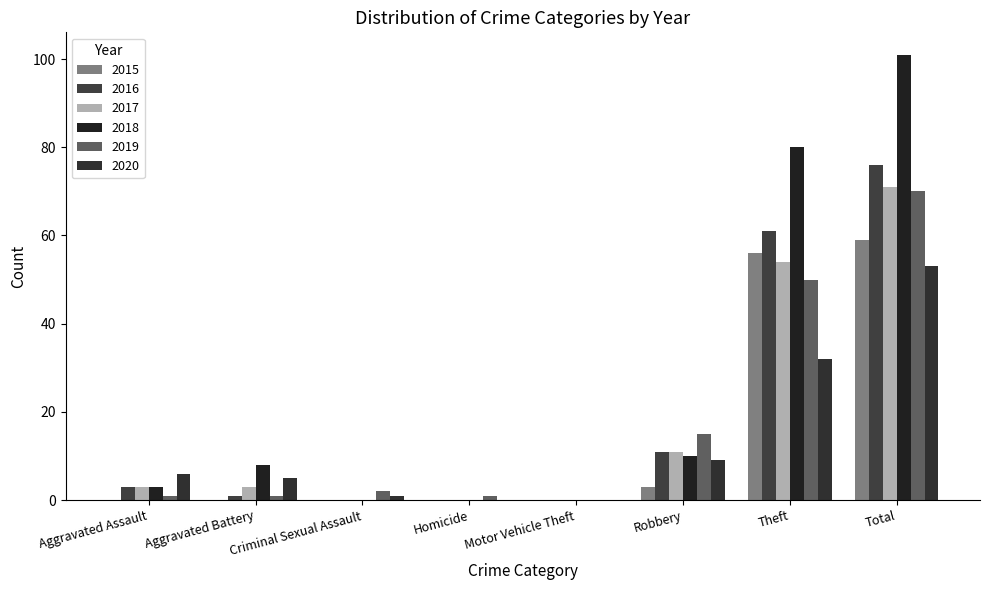

Is it true that 2018 equals -57 at Criminal Sexual Assault?

False